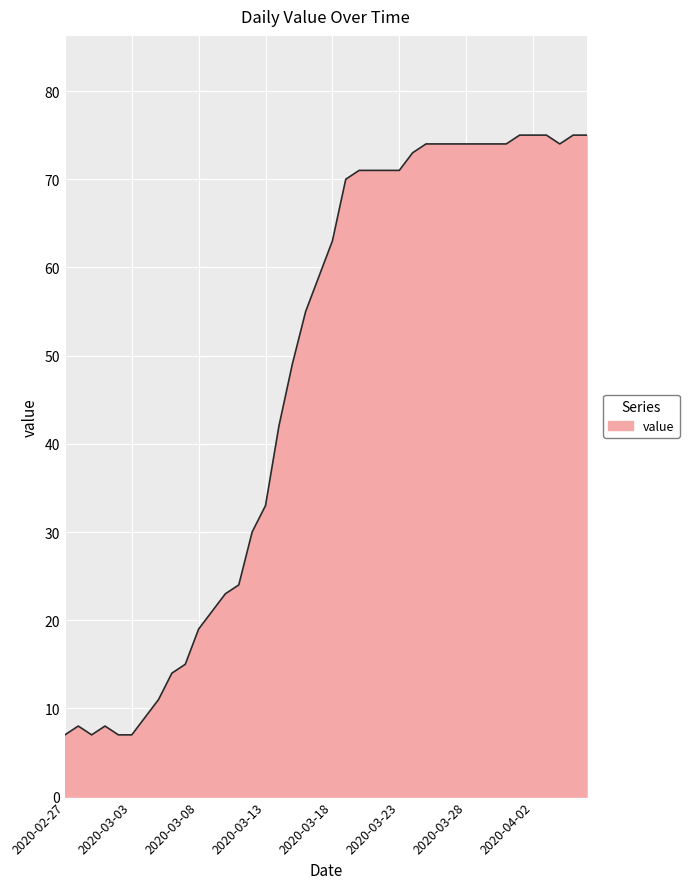

What is the smallest value displayed?

7